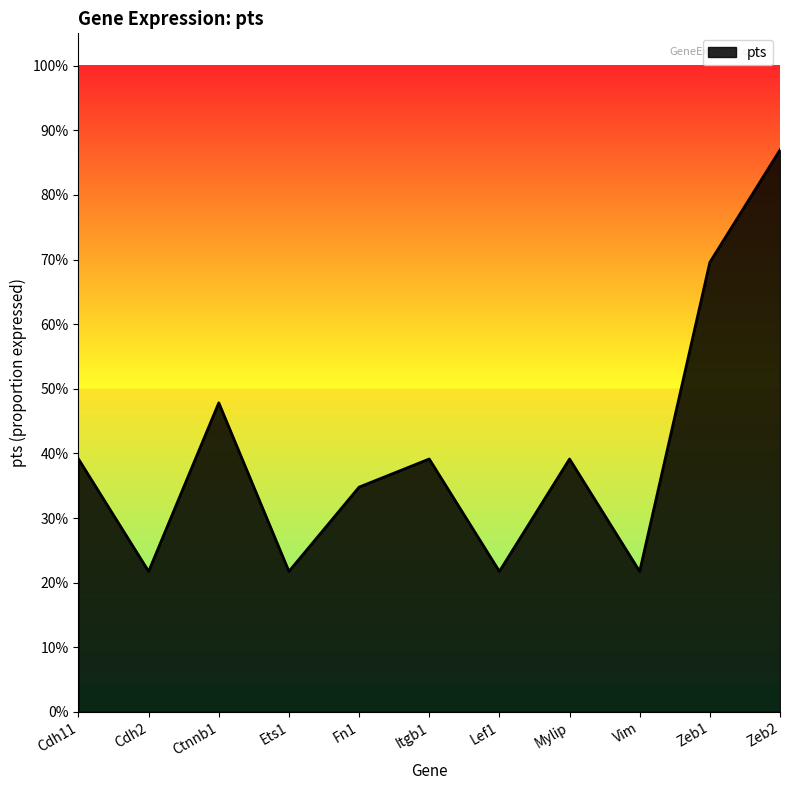

Is this an area chart (filled region under the line)?

Yes